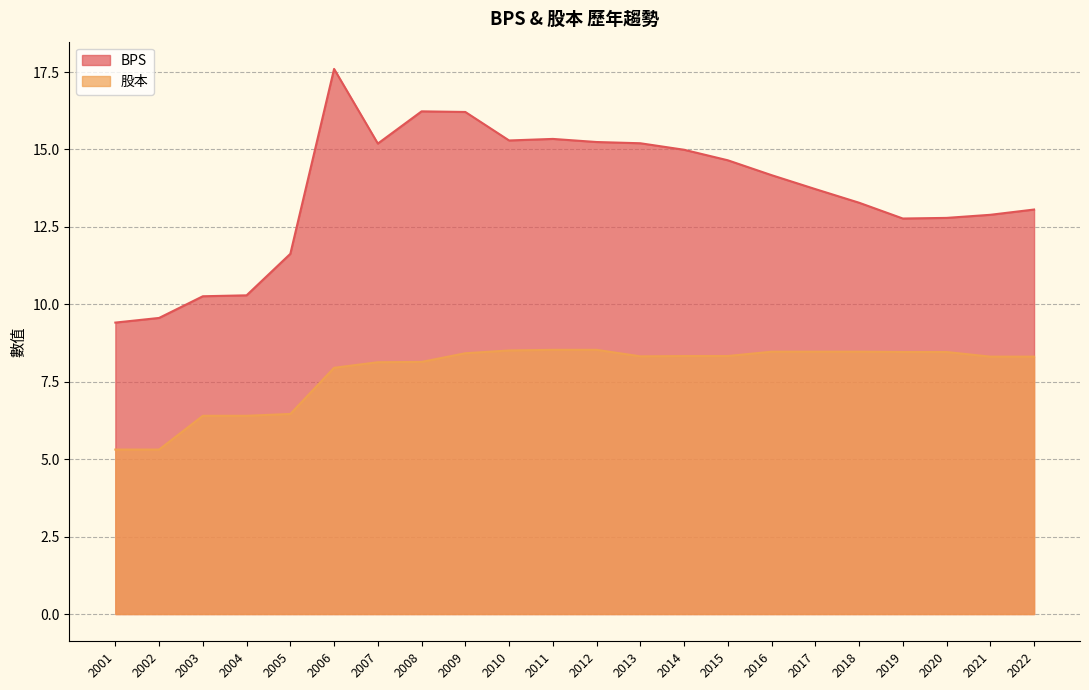

At which label does 股本 first exceed 8?

2007